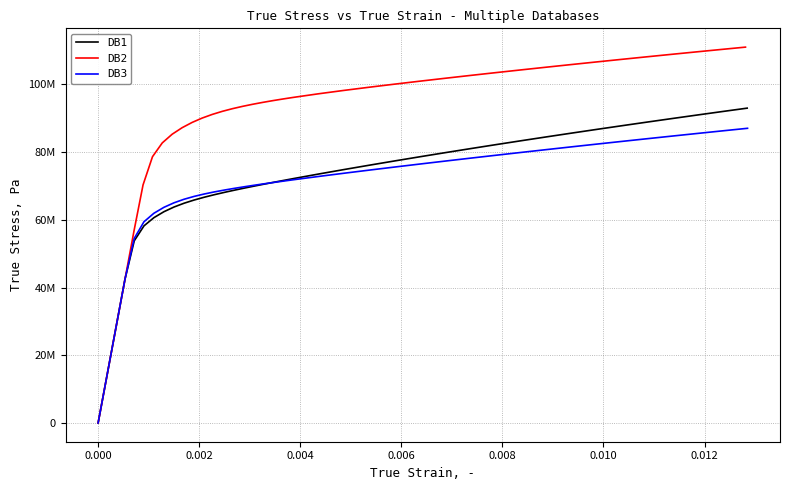

How many series are shown in this chart?

3